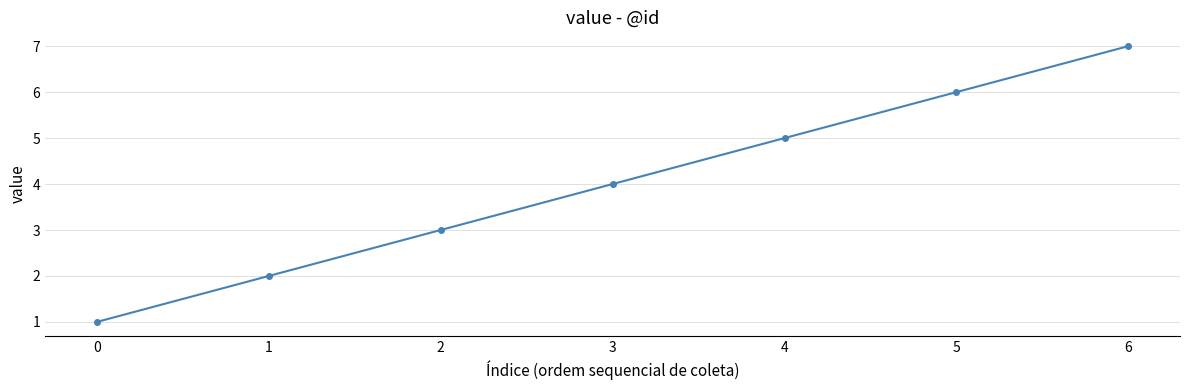

Count the number of categories in the chart.

7